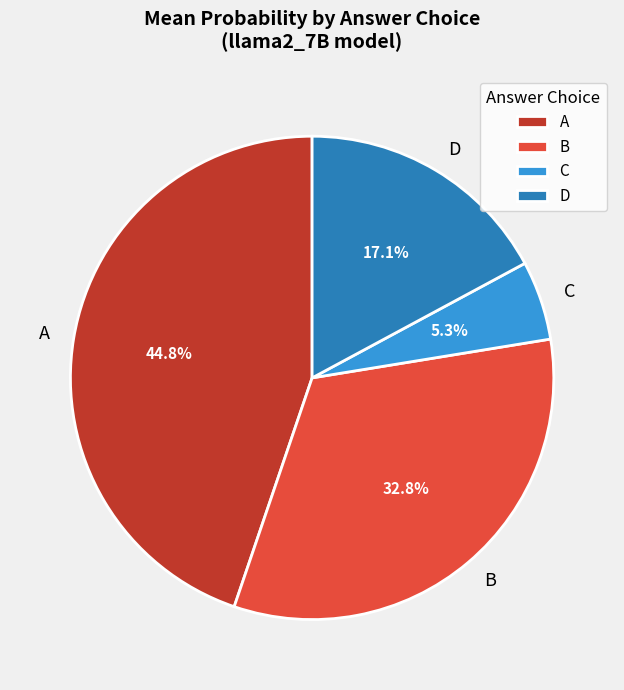

The A slice represents 16% of the pie. True or false?

False